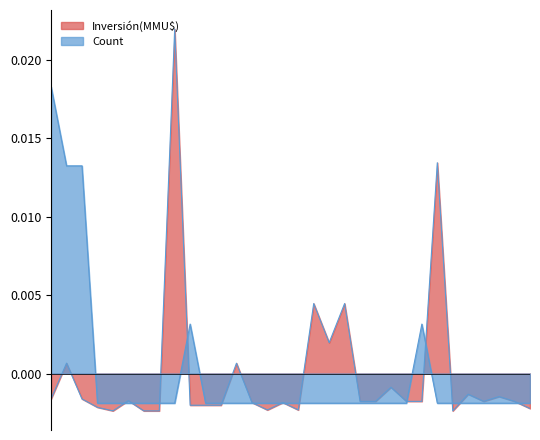

Does the chart have visible grid lines?

No